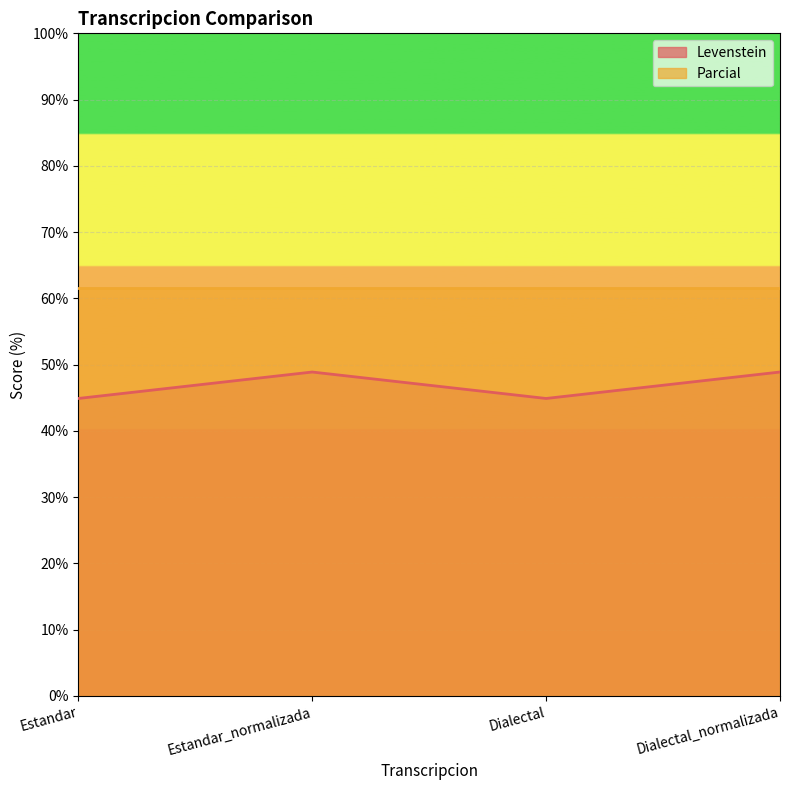

How many values are below 48?

2